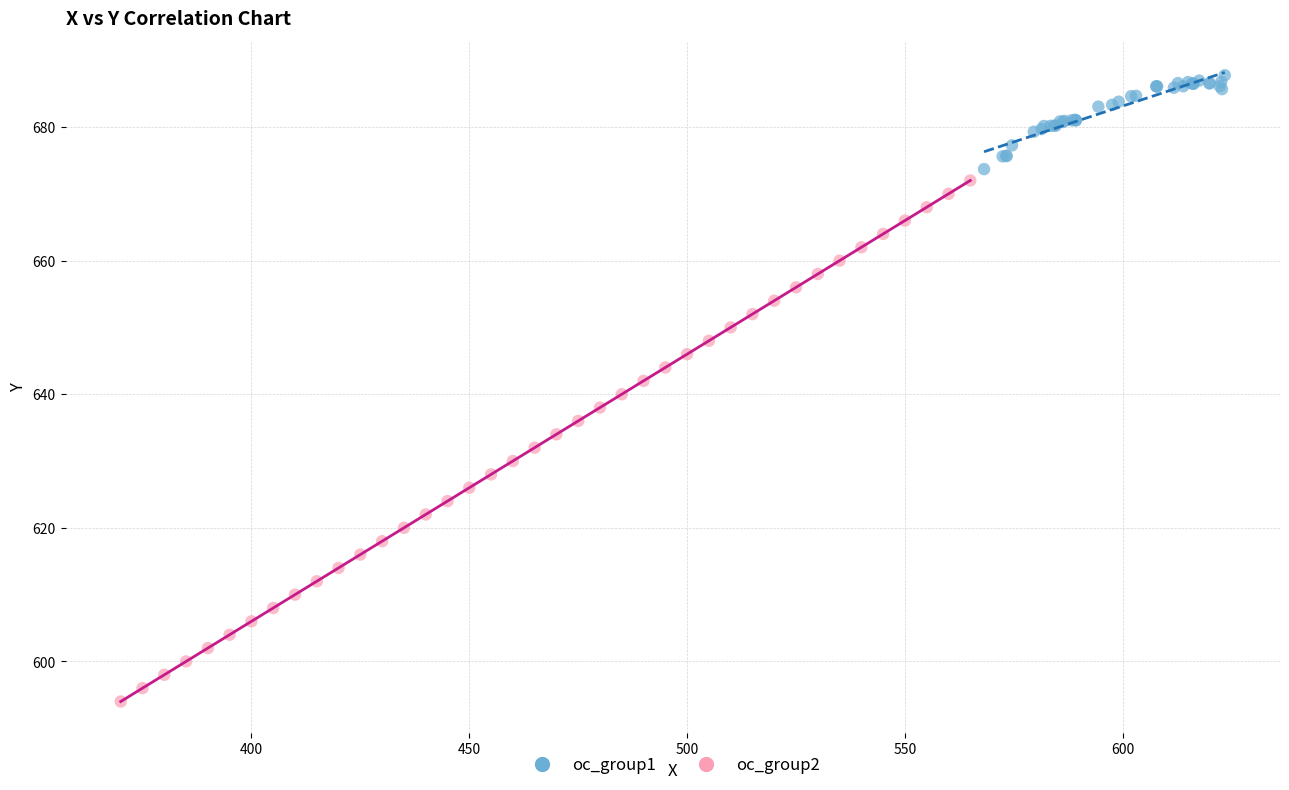

Which series reaches the minimum Y coordinate?

oc_group2